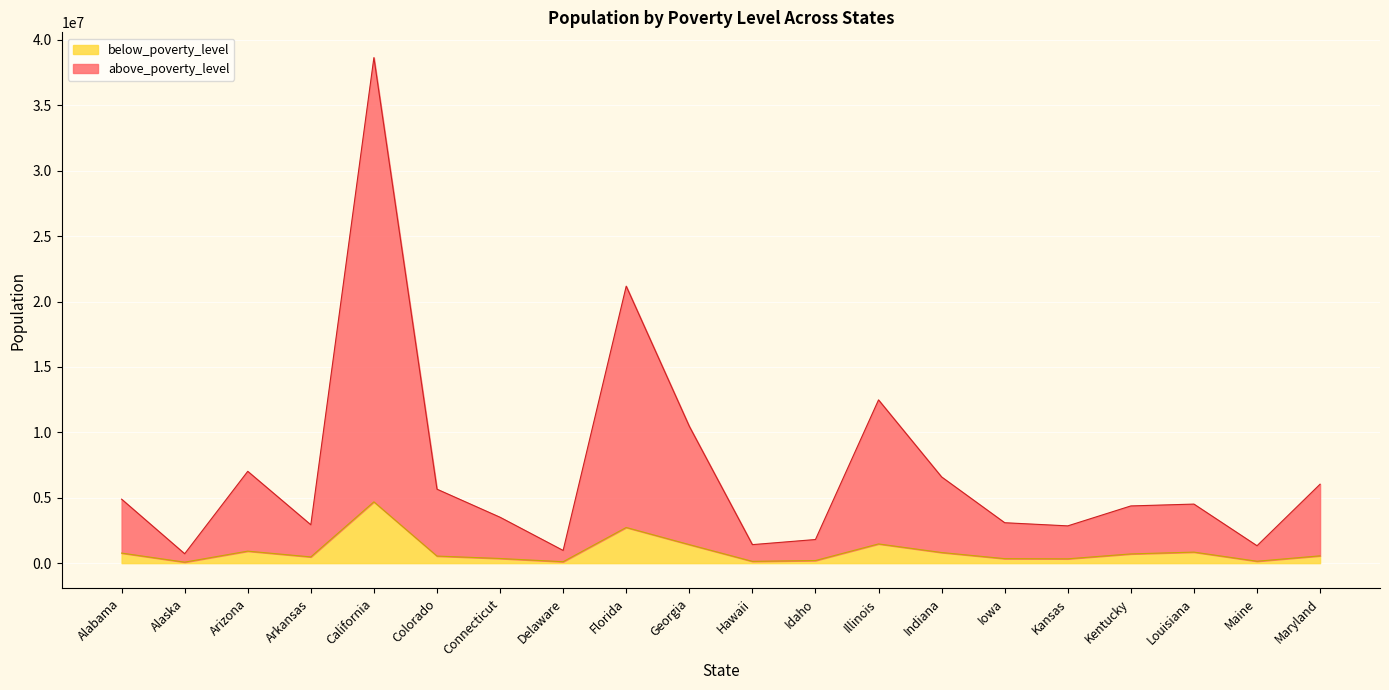

Read the above_poverty_level value at Delaware, to the nearest 10.

969080